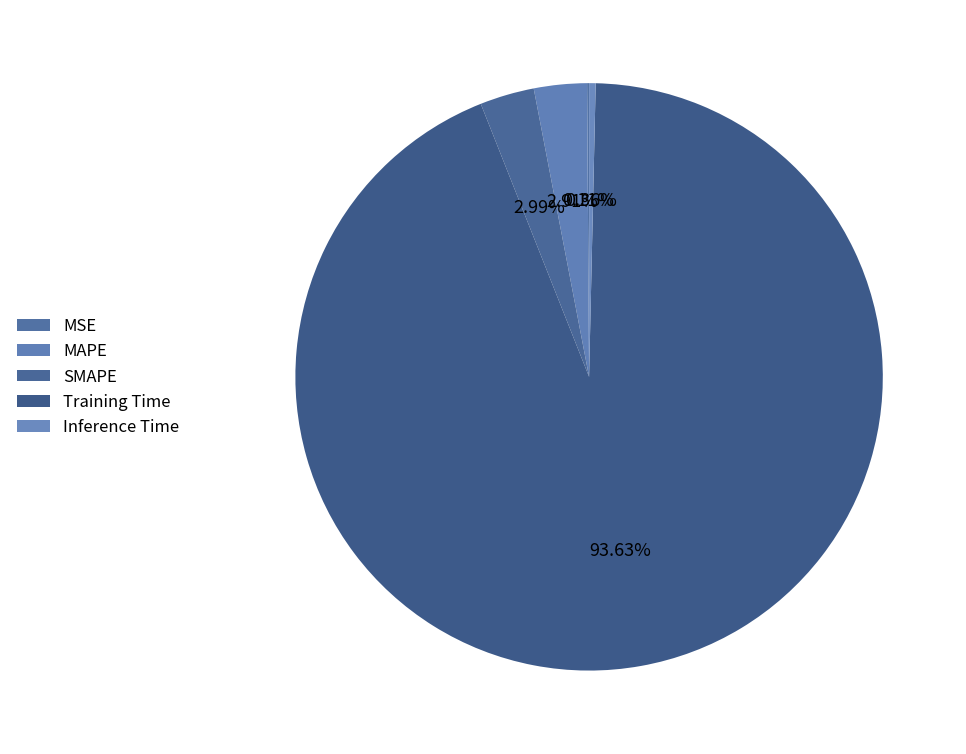

Count the number of slices in the pie.

5